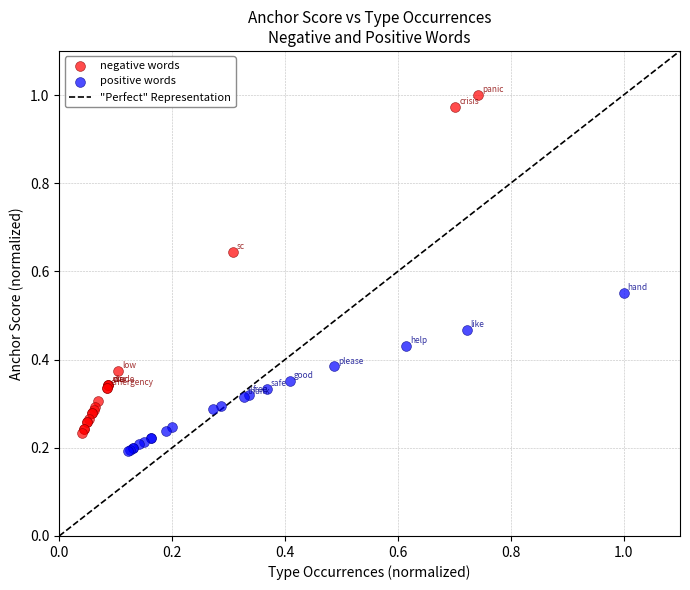

Which series reaches the minimum Y coordinate?

positive words